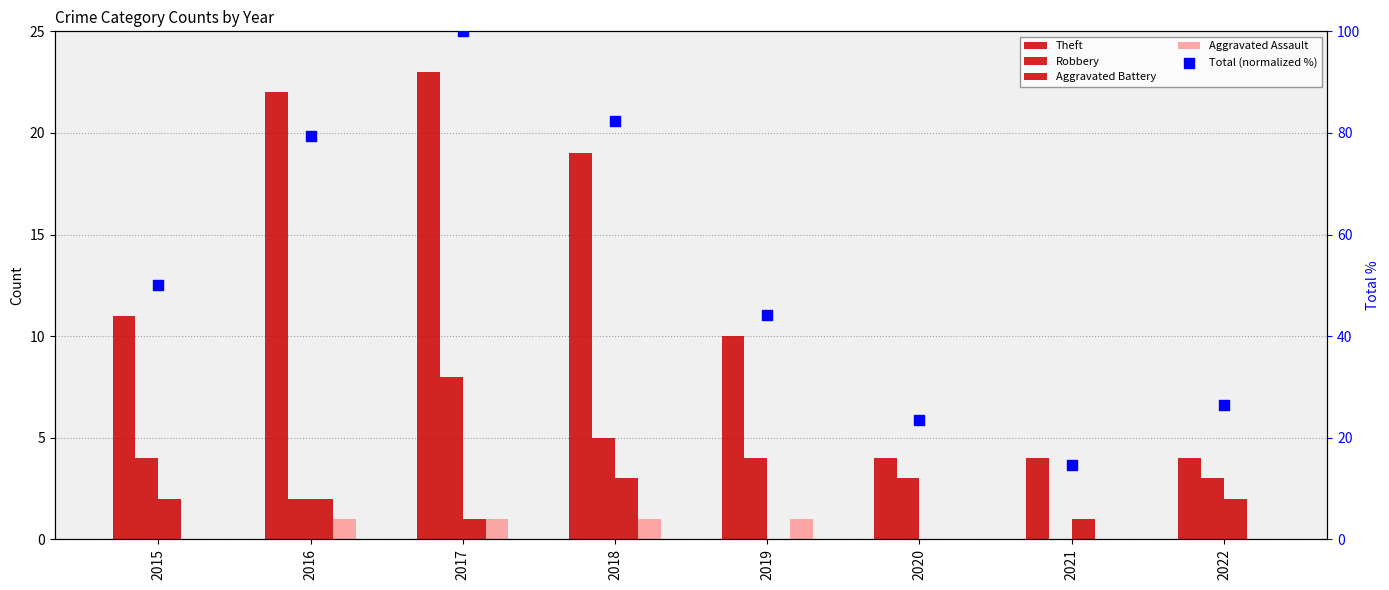

Which series contains the lowest Y value?

Robbery